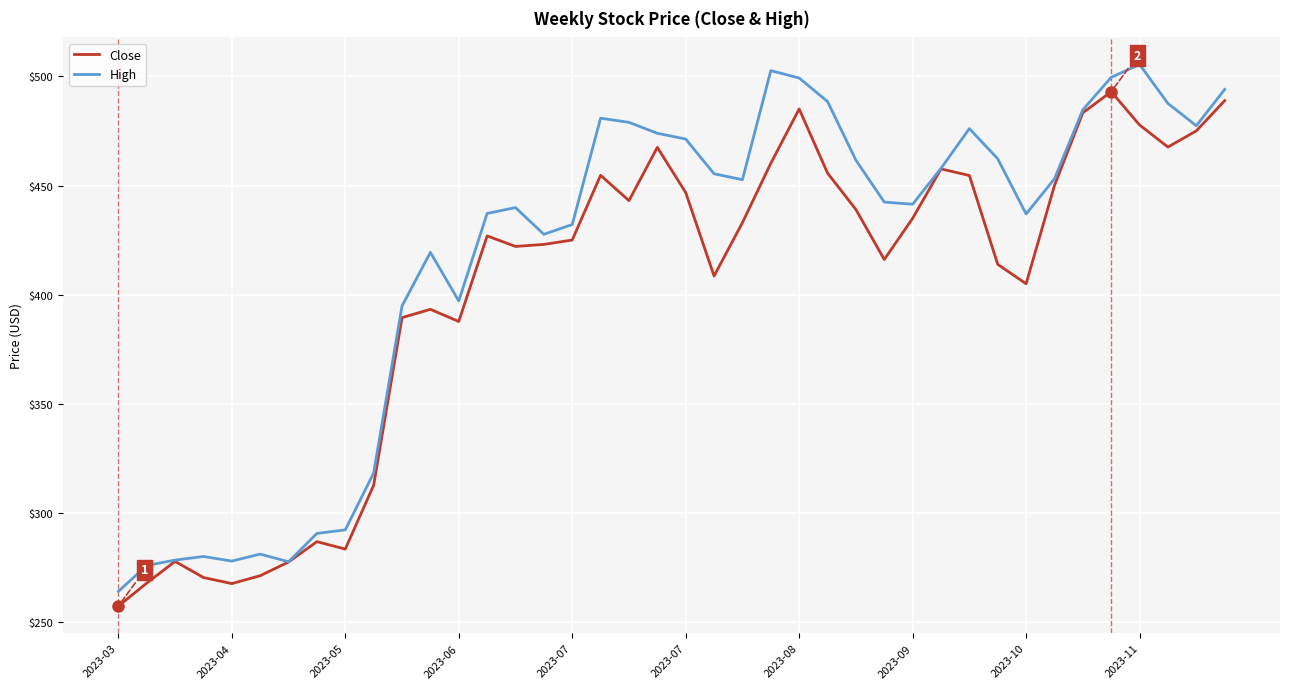

Which series has the largest total across all categories?

High